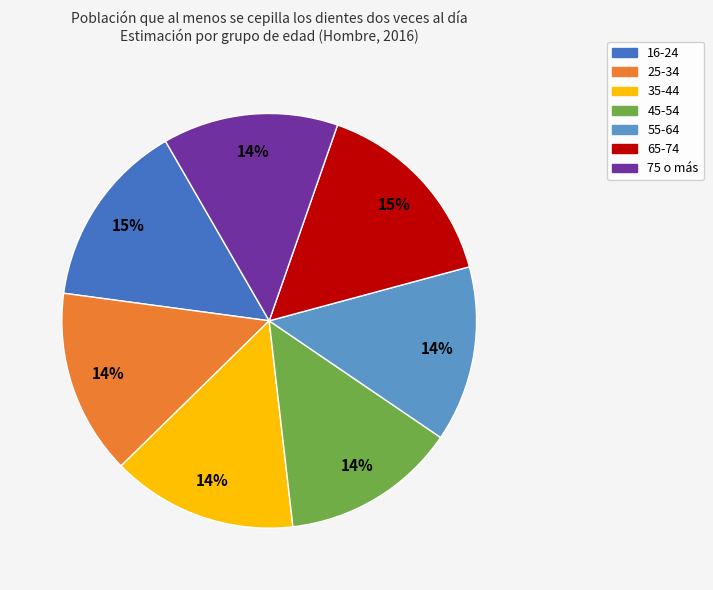

Is there any slice that represents more than half of the pie?

No